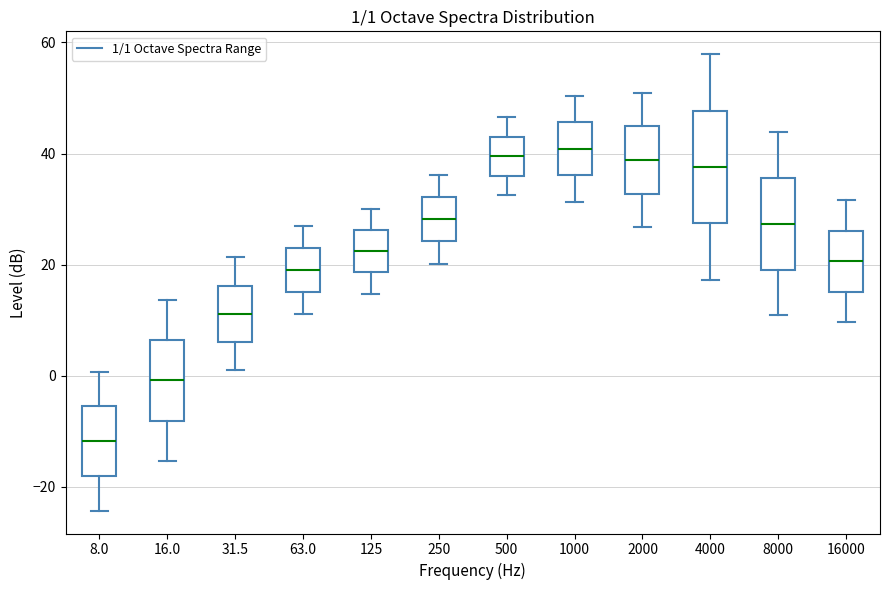

Which box is the tallest, from its lower edge to its upper edge?

4000